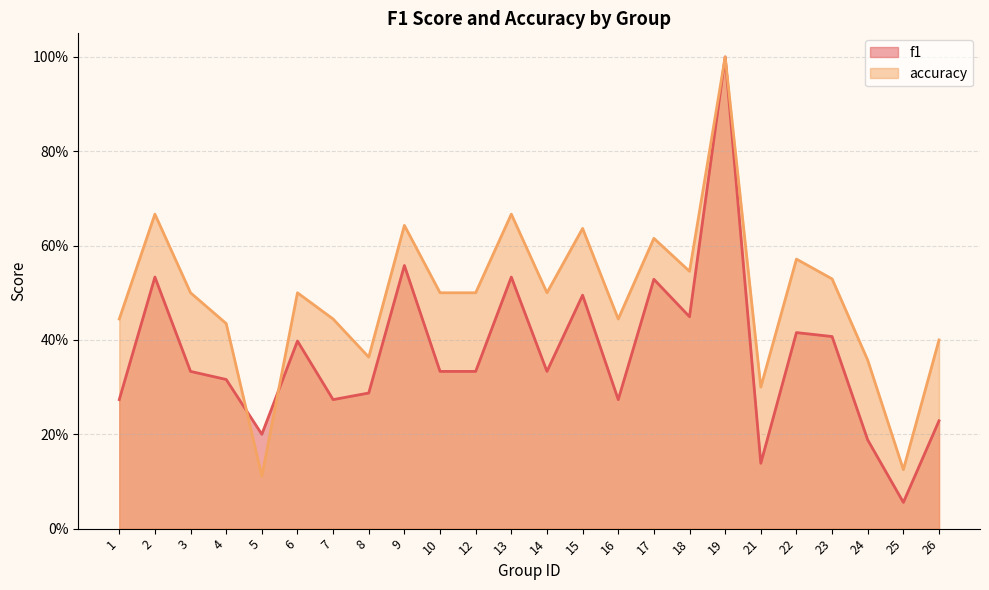

List the labels in order of f1 value, largest first.

19, 9, 2, 13, 17, 15, 18, 22, 23, 6, 3, 10, 12, 14, 4, 8, 1, 7, 16, 26, 5, 24, 21, 25